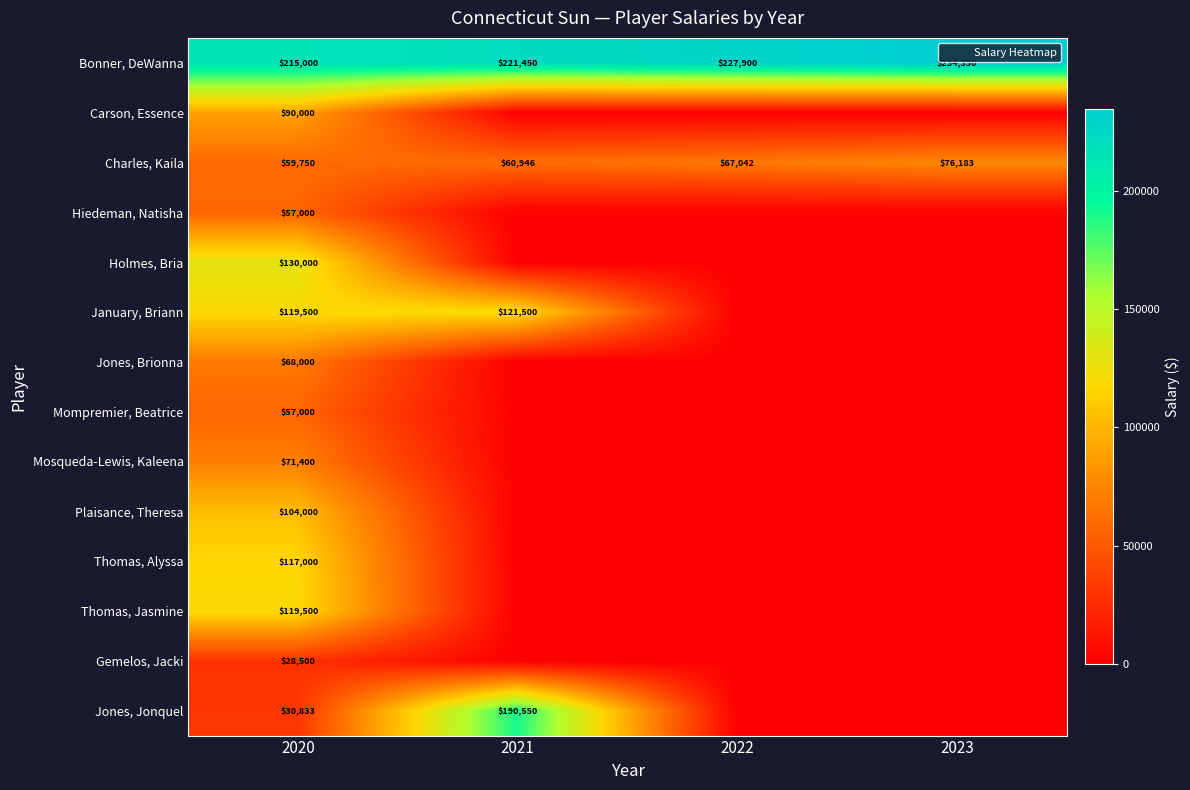

The Thomas, Jasmine series shows 119500 at 2020. True or false?

True